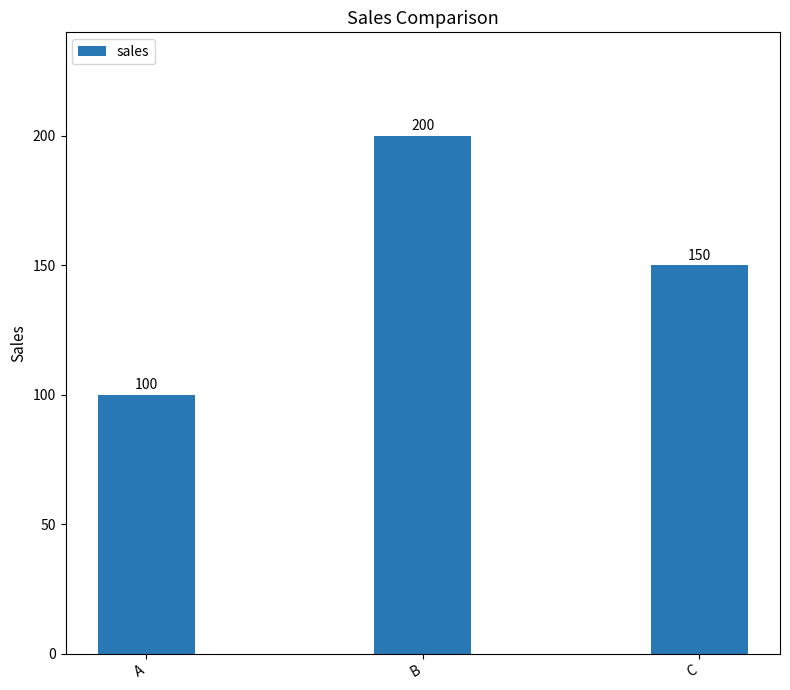

Reading left to right, transcribe all the data shown in this chart.

A=100	B=200	C=150